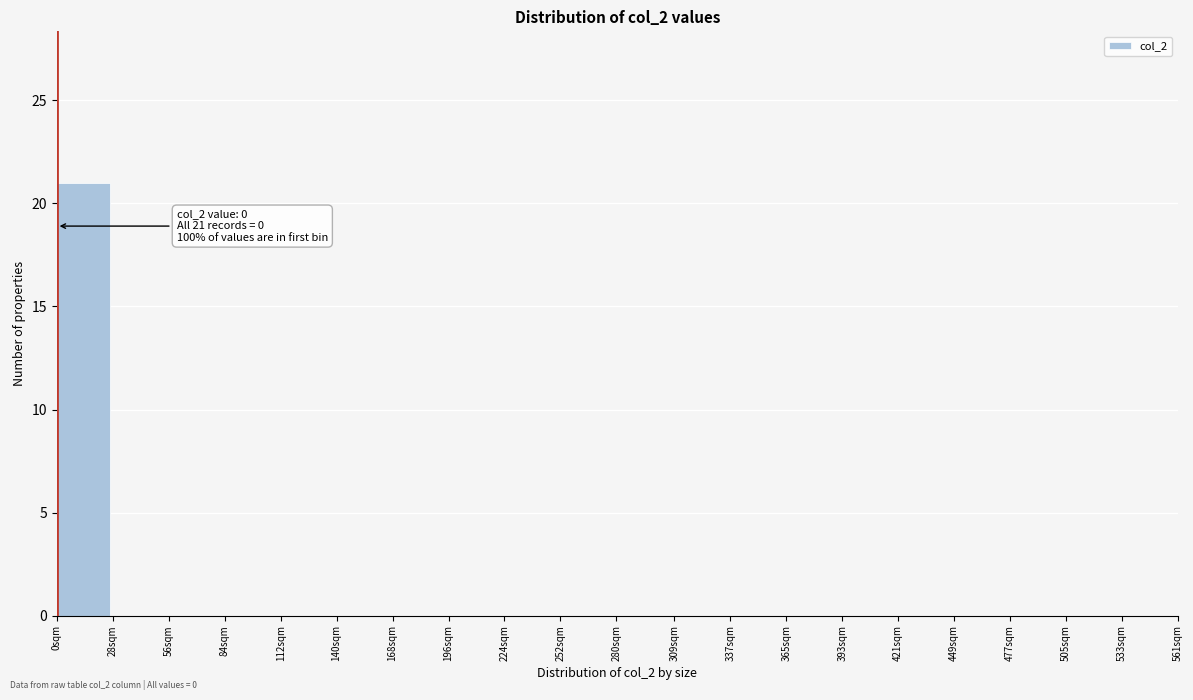

Reading left to right, extract all data points from this chart.

0sqm=21	28sqm=0	56sqm=0	84sqm=0	112sqm=0	140sqm=0	168sqm=0	196sqm=0	224sqm=0	252sqm=0	280sqm=0	309sqm=0	337sqm=0	365sqm=0	393sqm=0	421sqm=0	449sqm=0	477sqm=0	505sqm=0	533sqm=0